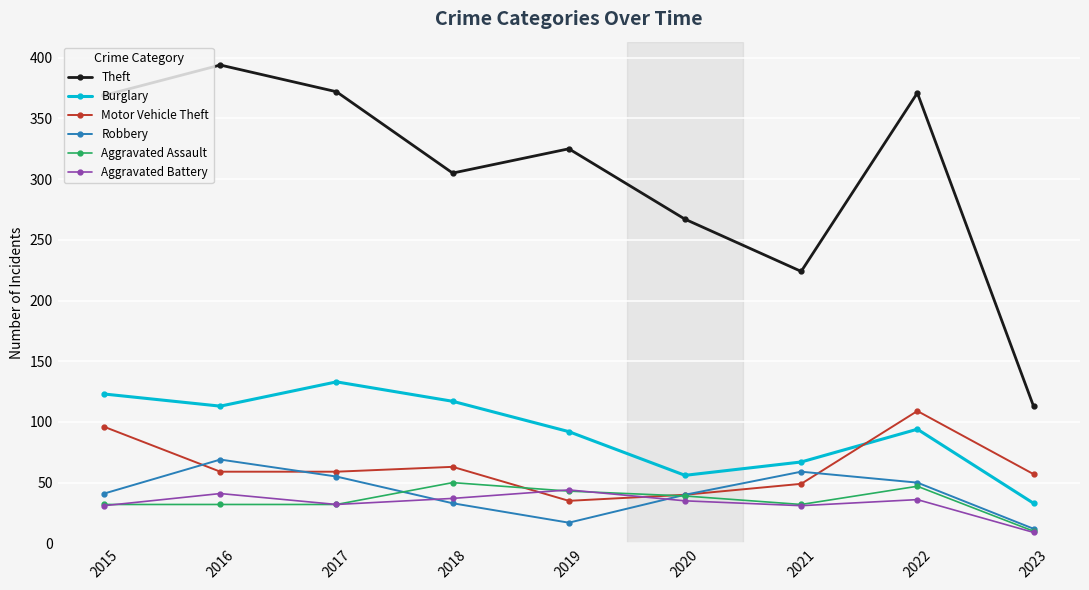

At which label does Burglary reach its minimum?

2023